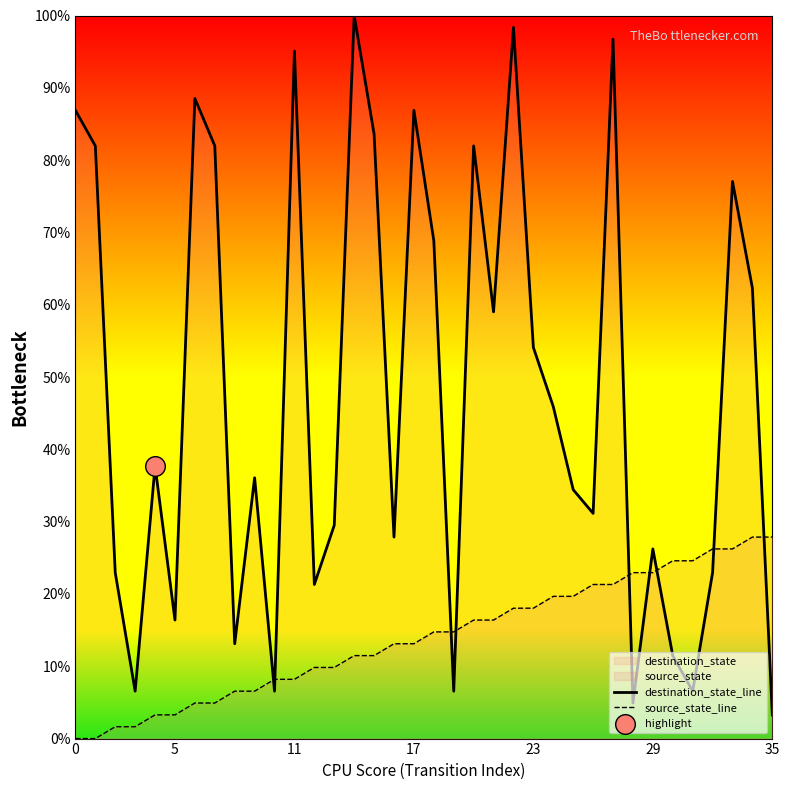

At which category is the sum across all series the highest?

27